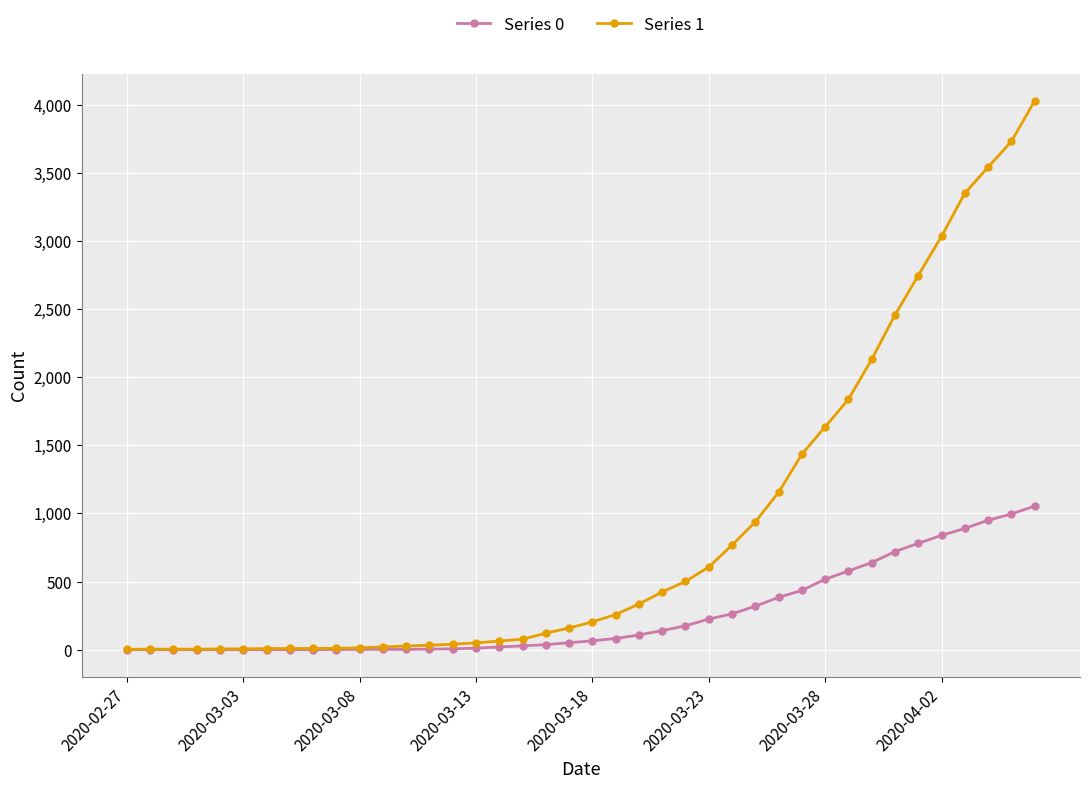

Count the number of data series in this chart.

2